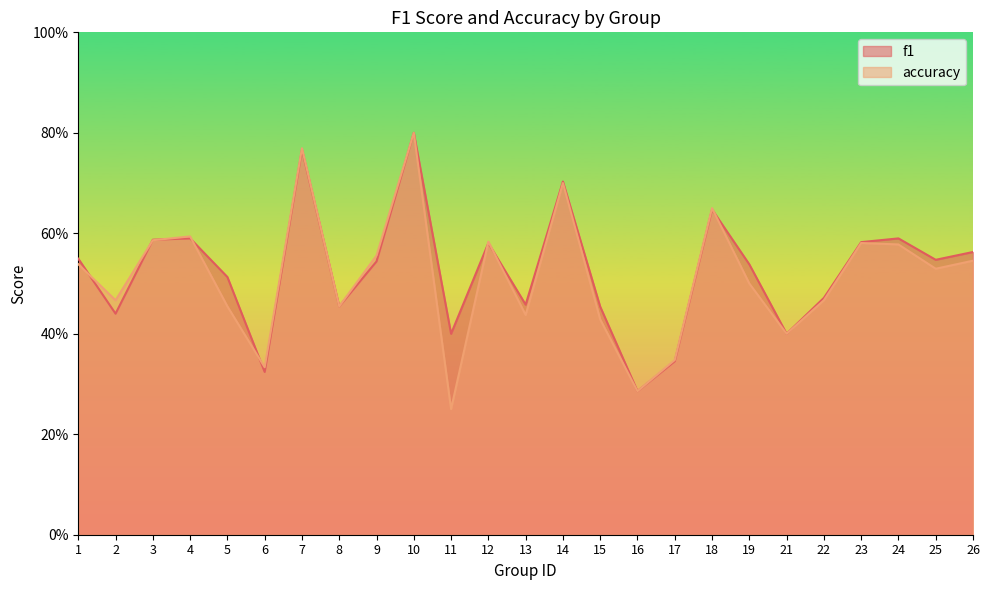

Where do f1 and accuracy first cross each other?

1 and 2